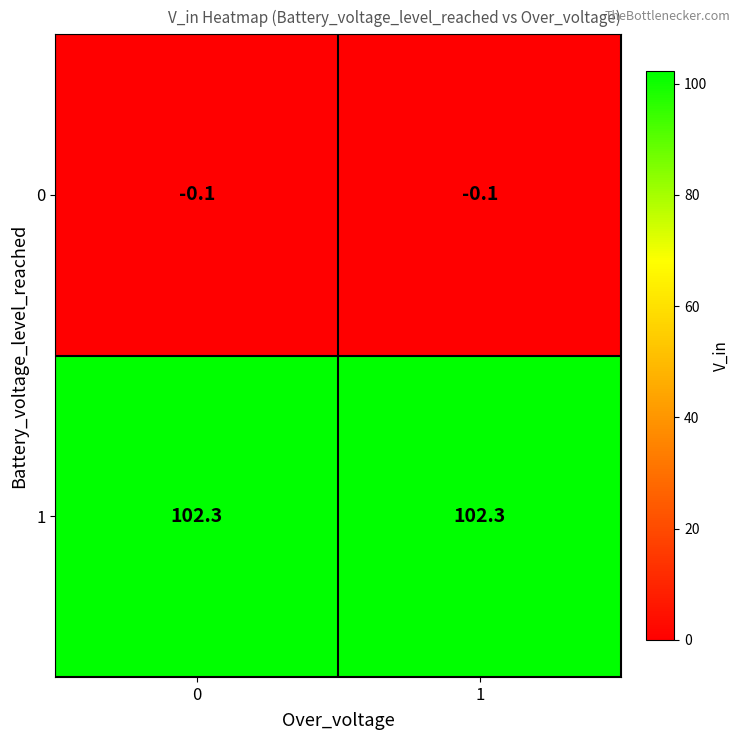

True or false: 0 has a value of -0.1 at 1.

True